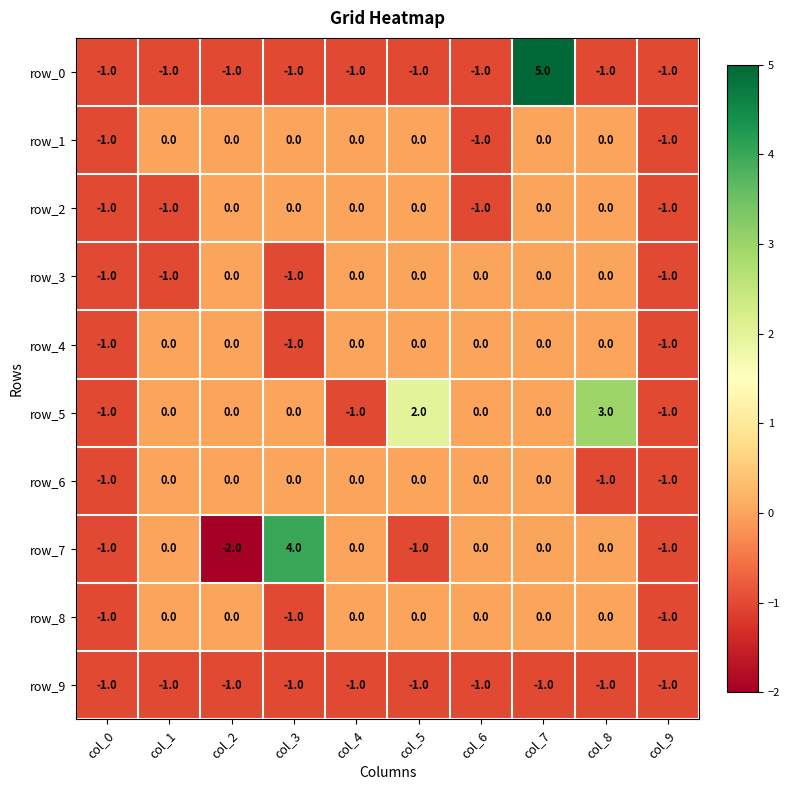

How many values in row_0 are below zero?

9